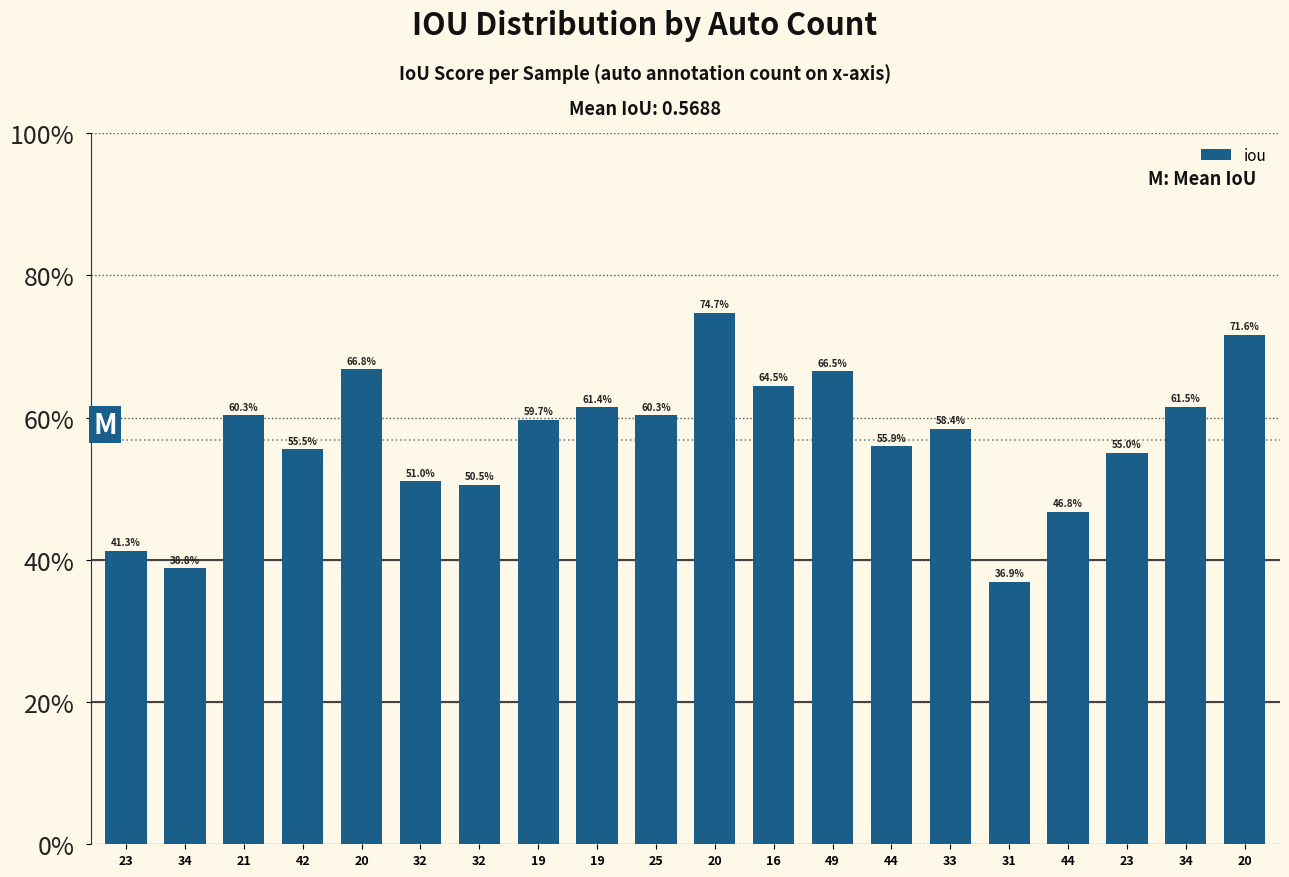

What is the approximate value at 42?

0.6